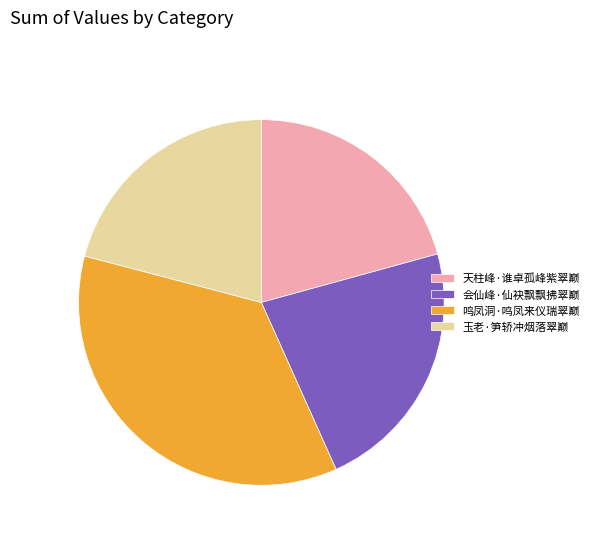

The 鸣凤洞·鸣凤来仪瑞翠巅 slice represents 36% of the pie. True or false?

True